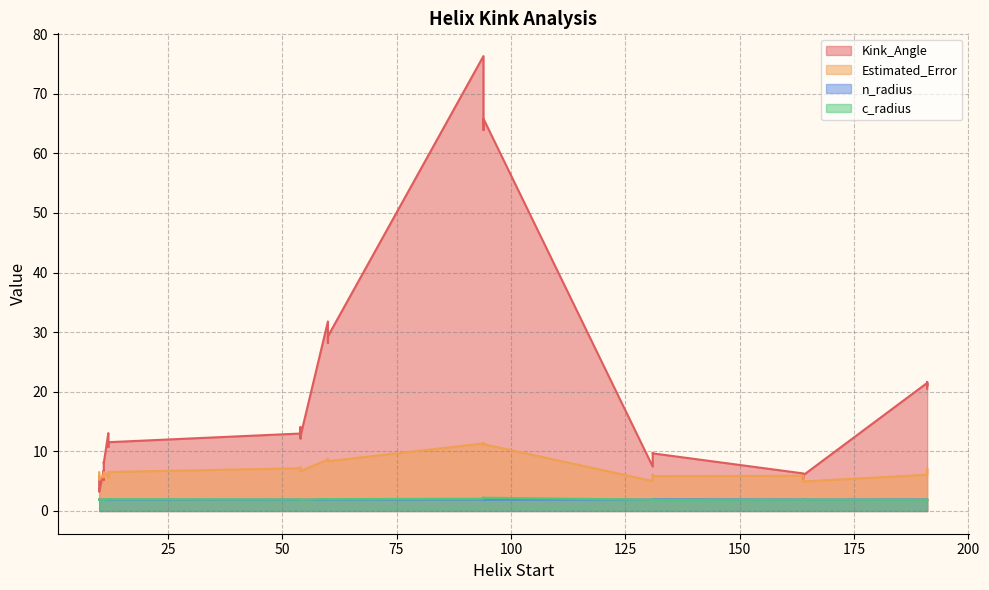

What is the value of the c_radius point at the 14th from the left?

1.9